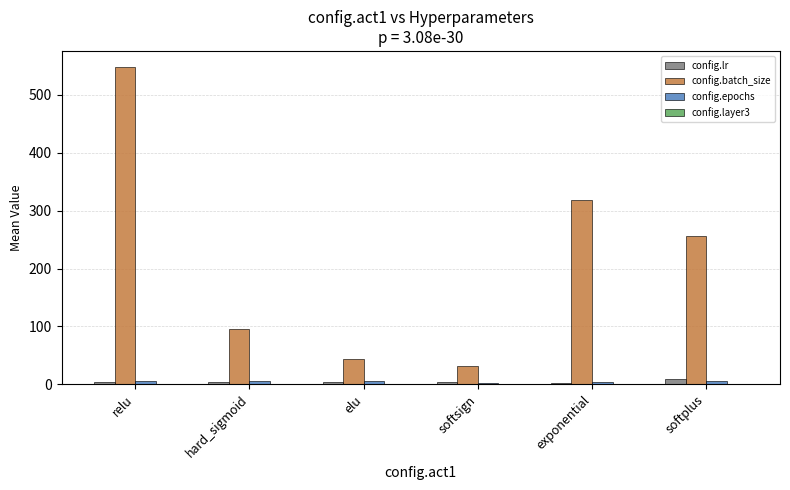

Which series has the largest total across all categories?

config.batch_size